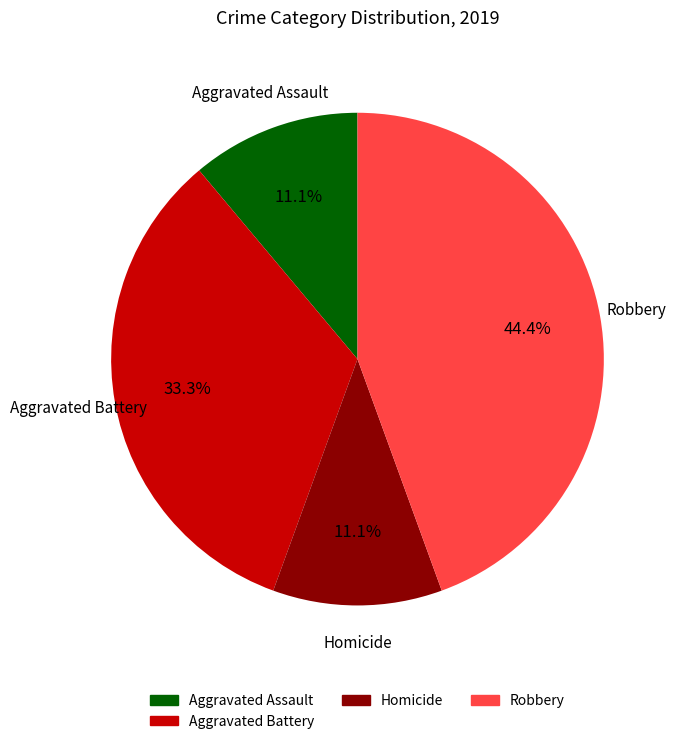

Is there a majority slice in this chart?

No